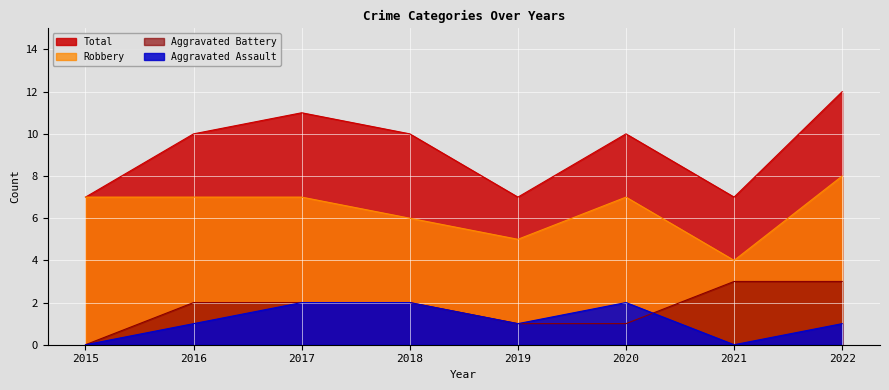

What is the total value across all series at 2016?

20